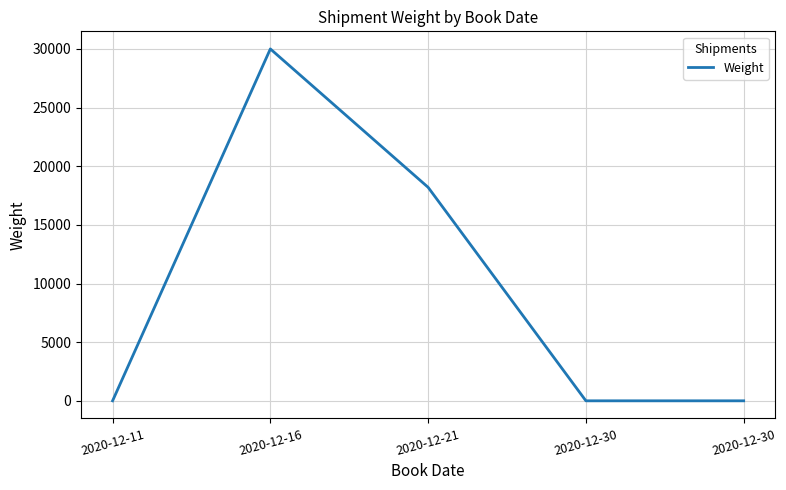

At which category does the chart reach its minimum across all series?

2020-12-11